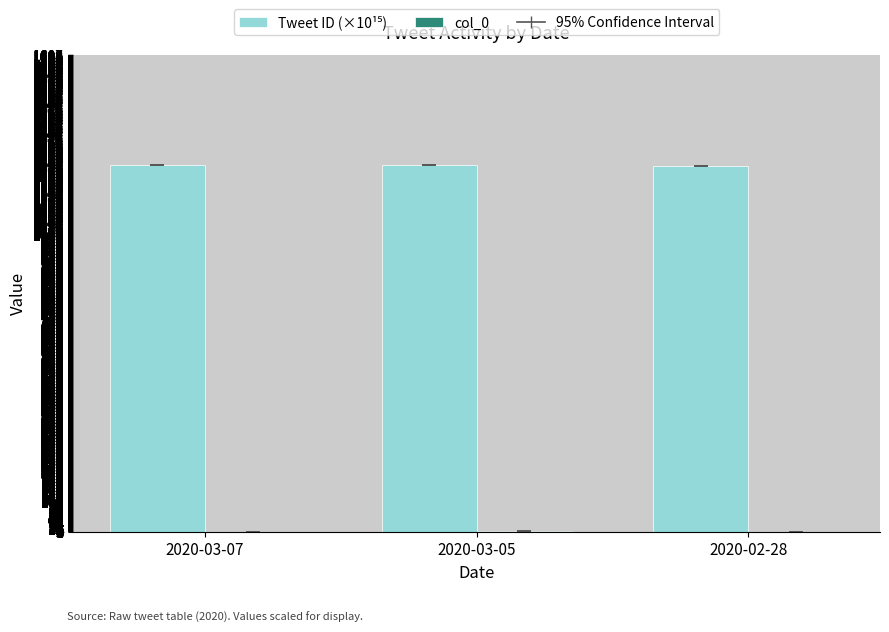

What is the total value across all series at 2020-02-28?

1233.3